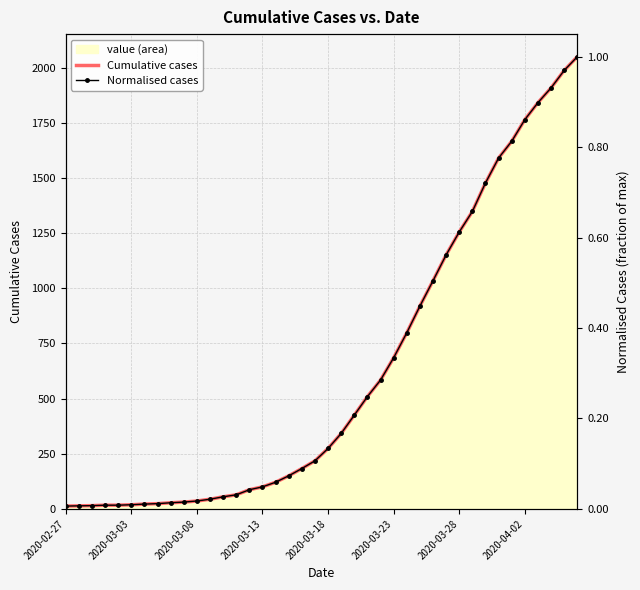

True or false: Normalised cases and Cumulative cases cross at least once.

False